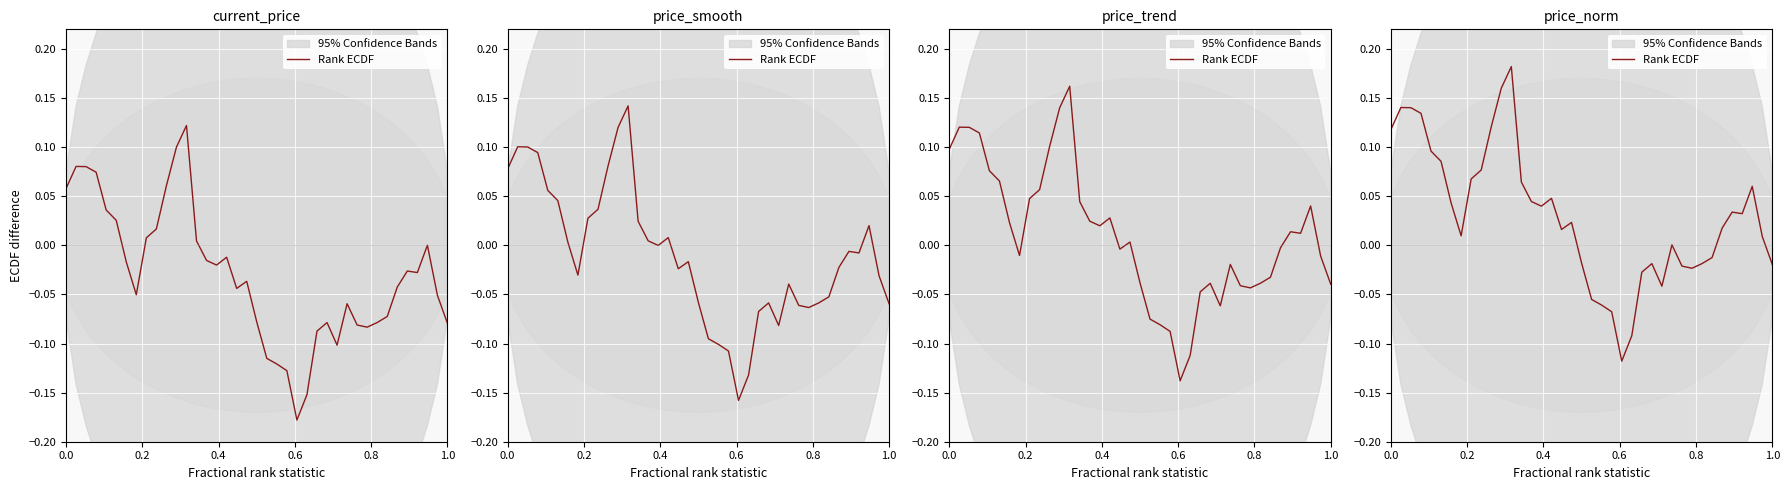

Does the chart display data point markers on the line(s)?

No